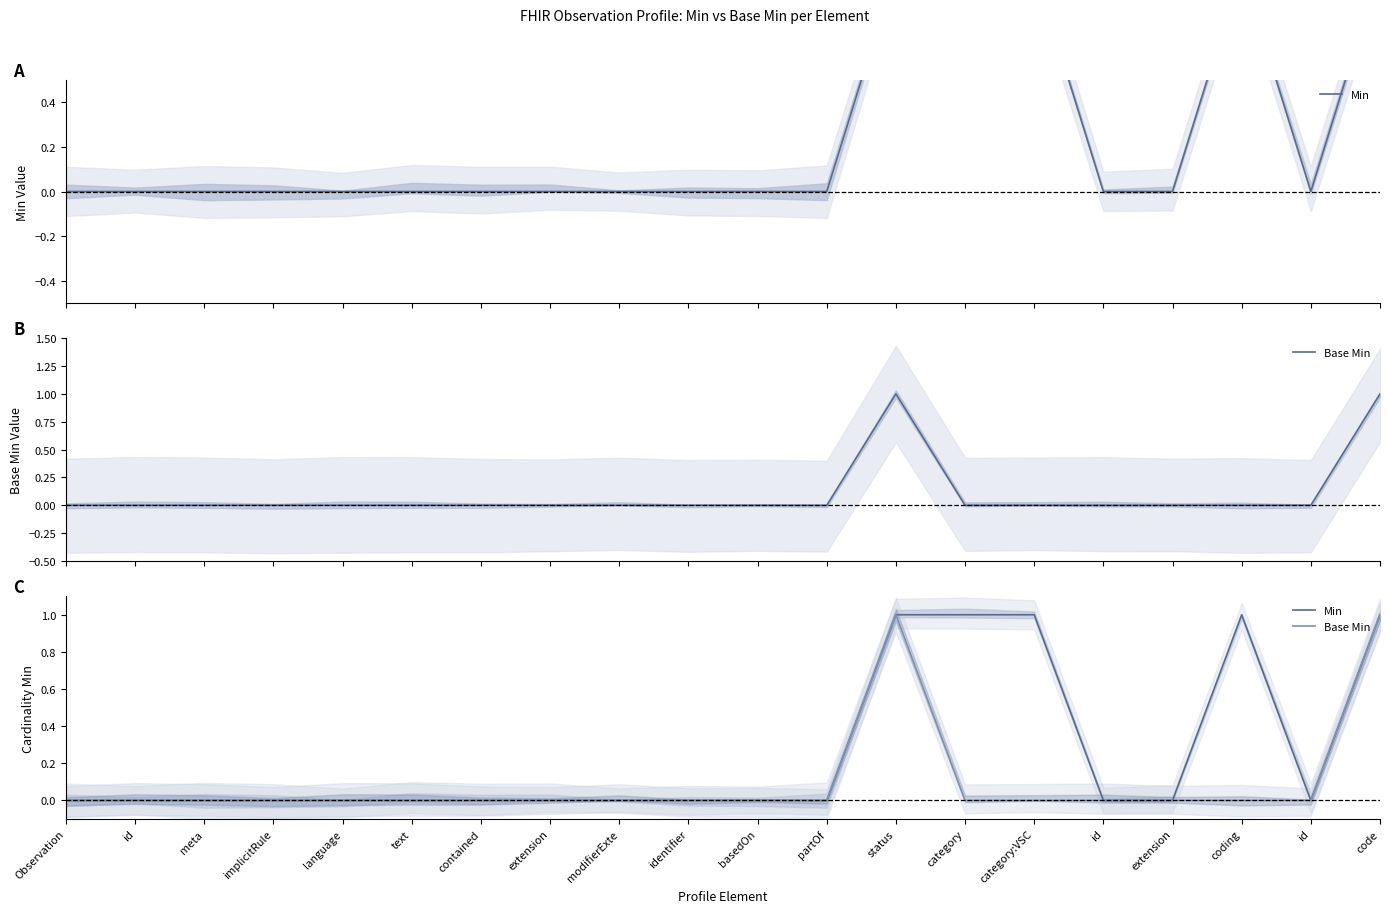

How many distinct data groups are displayed?

2